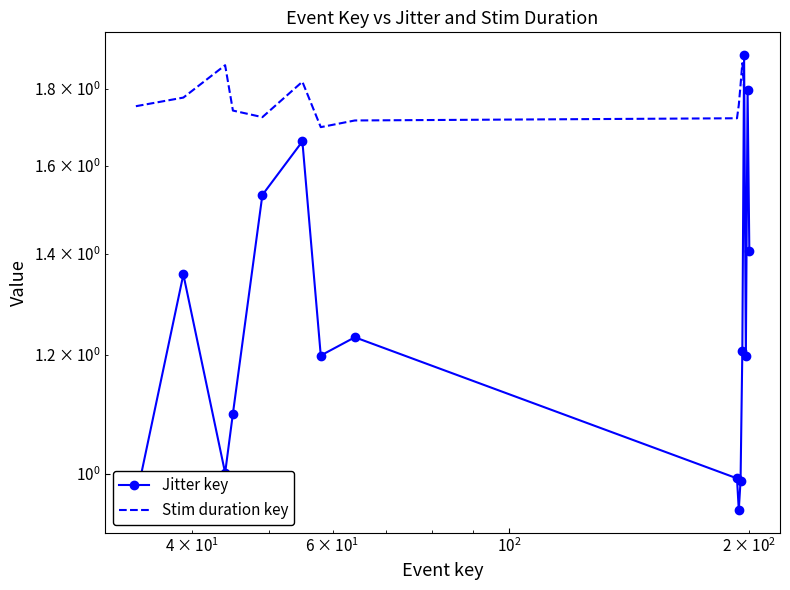

True or false: Stim duration key has more than 0 interior local peaks.

True